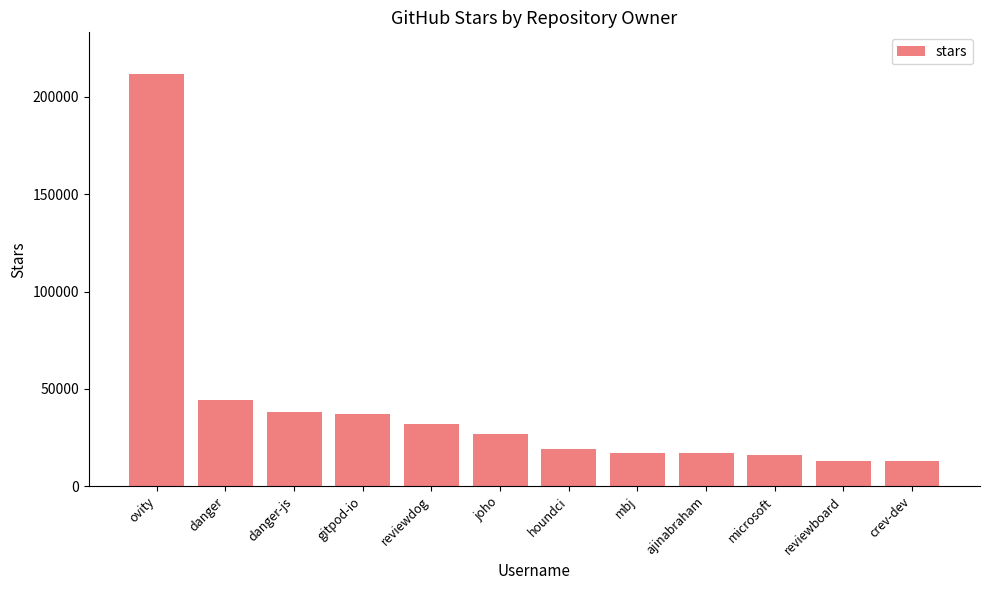

What is the sum of all values?

485000